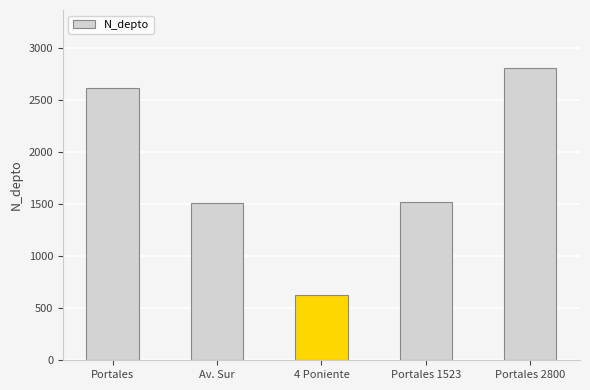

How many bars are there in total?

5